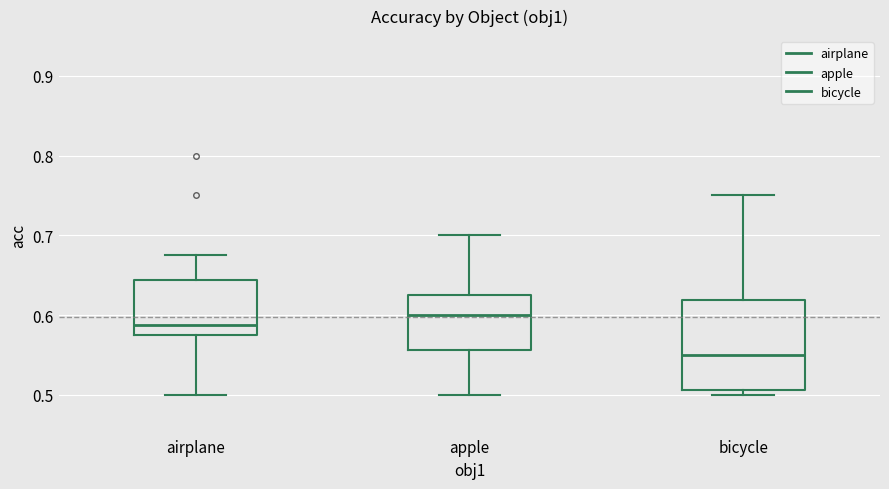

Reading left to right, transcribe this box plot: for each box, give where its median line is, the range the box spans, and where its two whiskers end, as read against the y-axis. The values are not printed on the chart, so give them approximately, as read against the axis.

airplane: median 0.59, box 0.58 to 0.64, whiskers 0.50 to 0.68
apple: median 0.60, box 0.56 to 0.63, whiskers 0.50 to 0.70
bicycle: median 0.55, box 0.51 to 0.62, whiskers 0.50 to 0.75